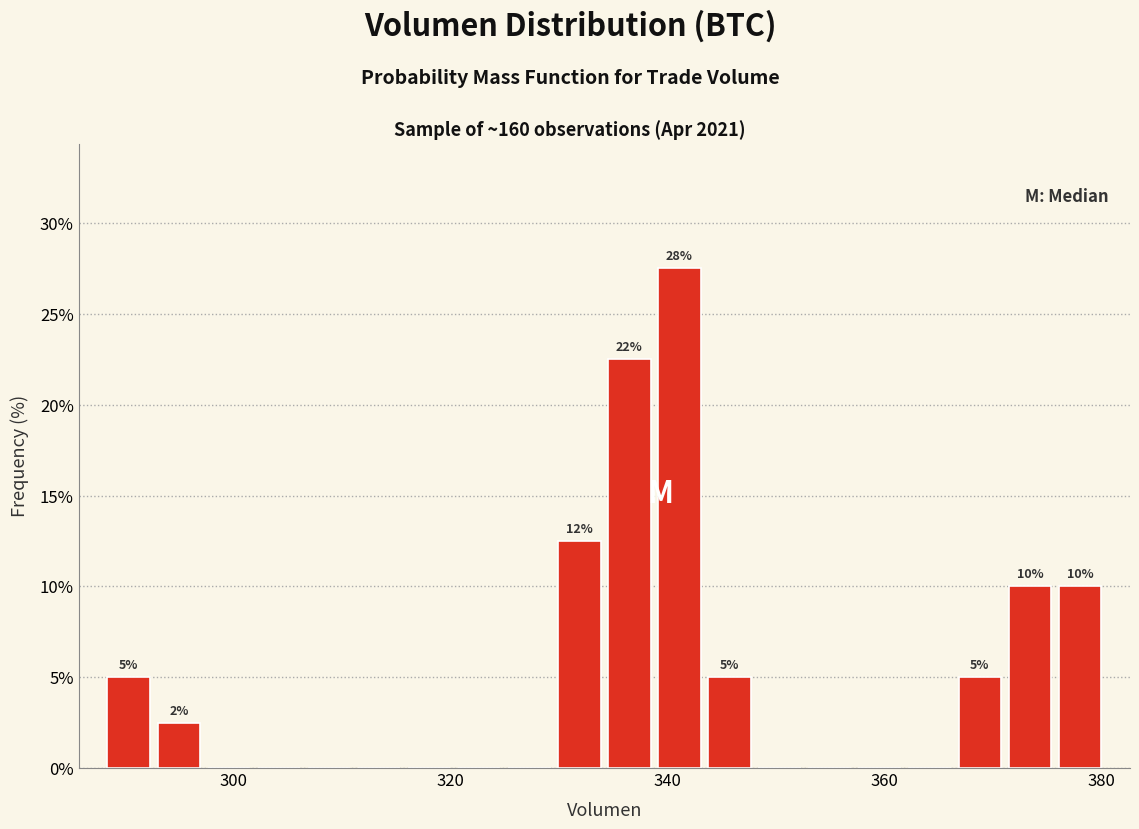

Around what value on the x-axis is the tallest bar? Give the approximate position of its centre, as read against the axis.

342